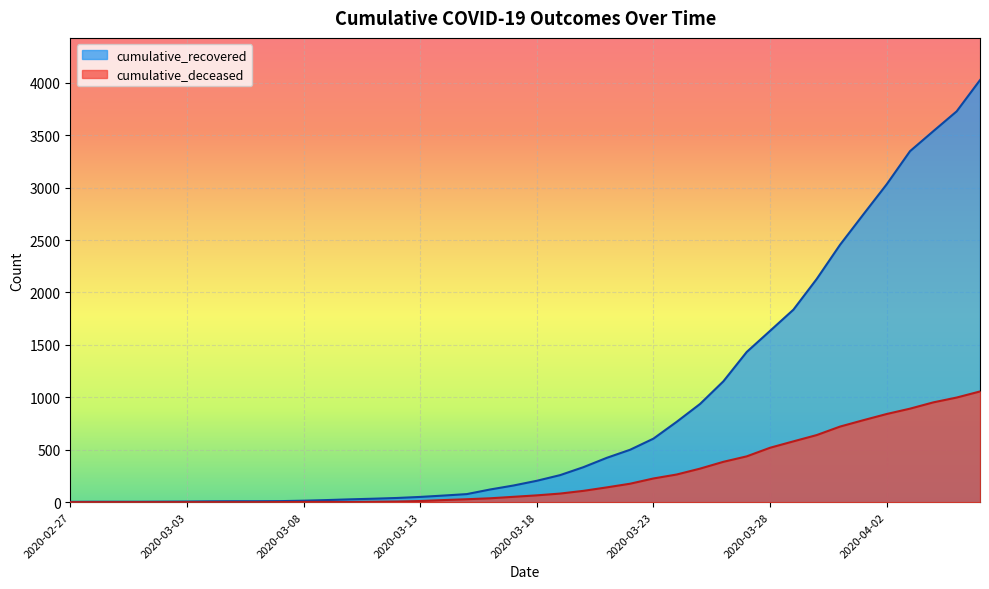

What is the sum of all cumulative_recovered values?

35753